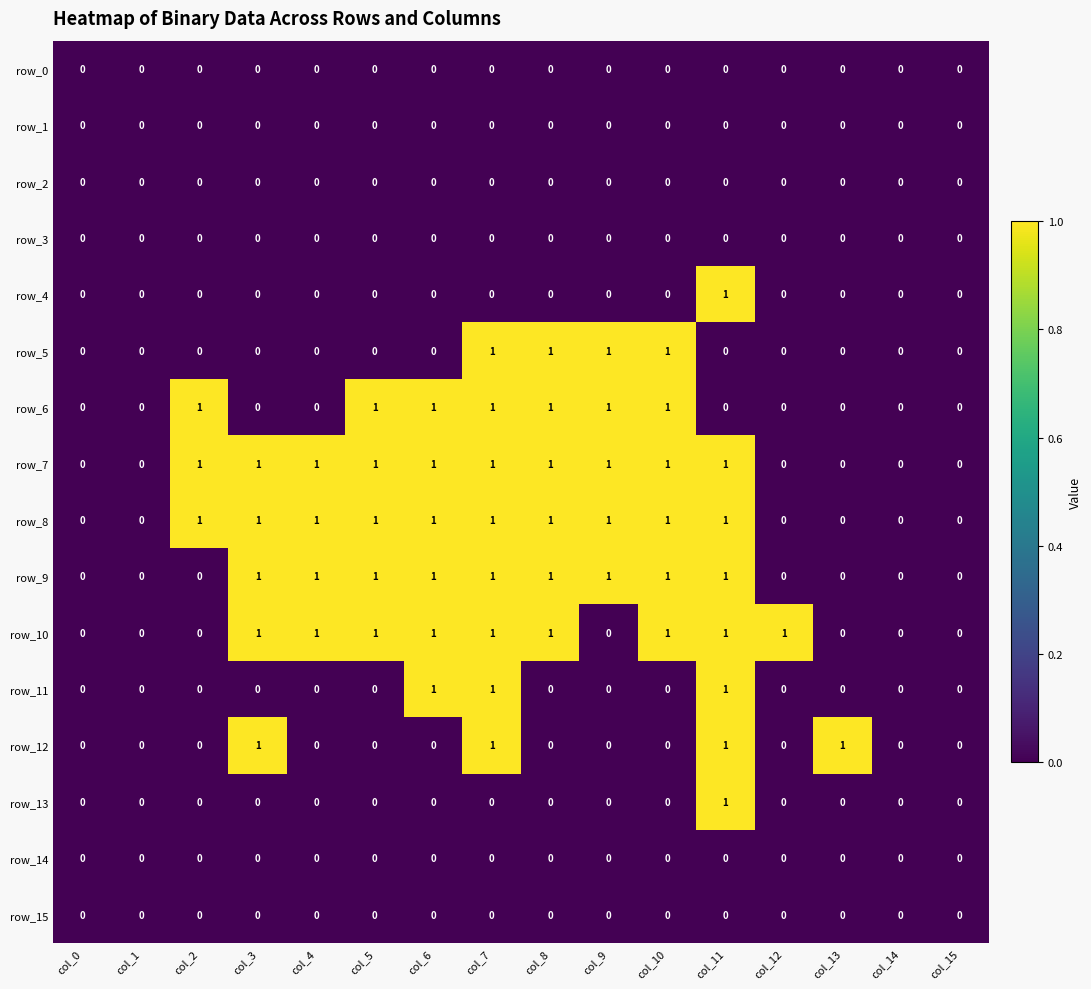

Count the row_12 values in the range 0 to 1.

16